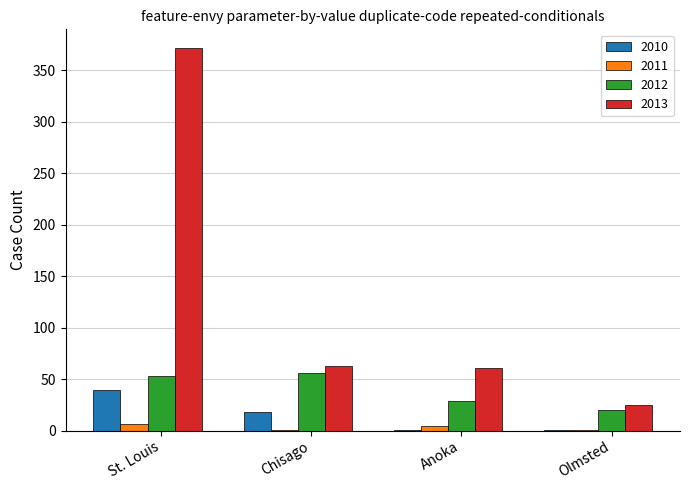

What is the maximum value shown in the chart?

371